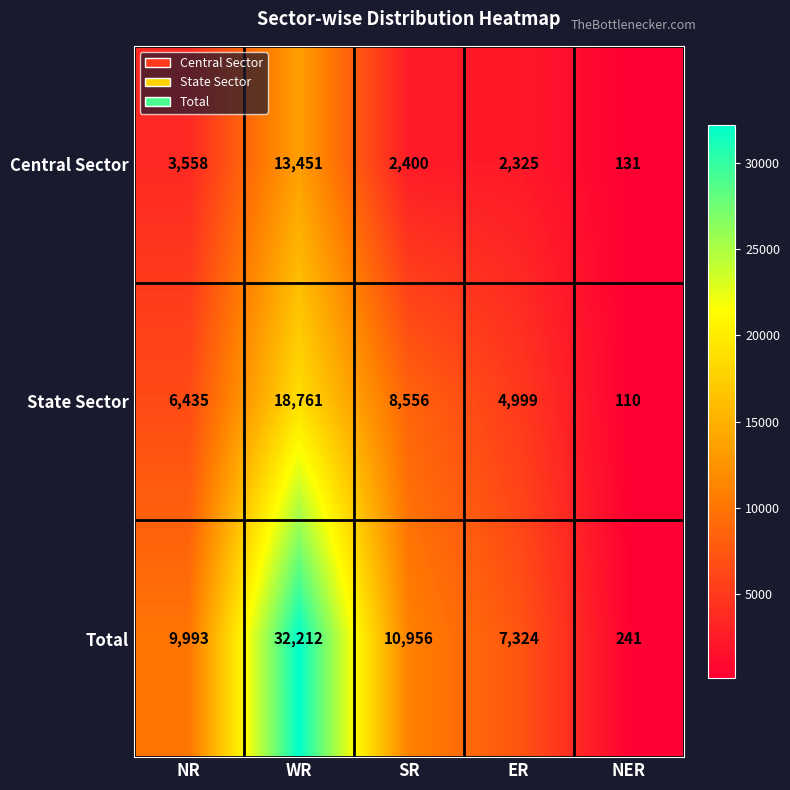

What is the greatest value displayed?

32212